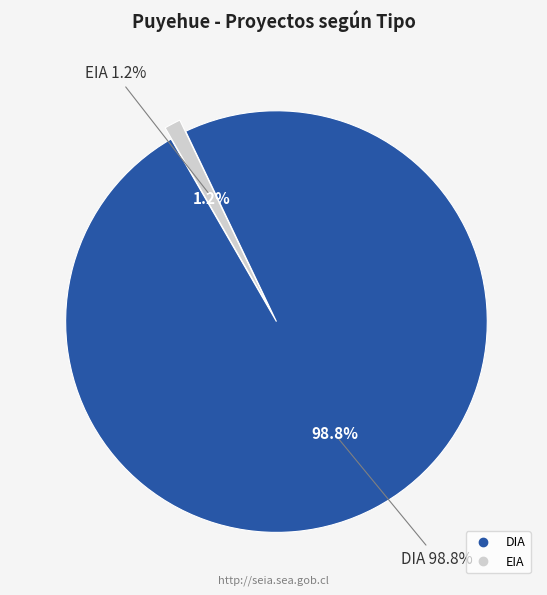

What is the ratio of the value at DIA to the value at EIA?

79.0